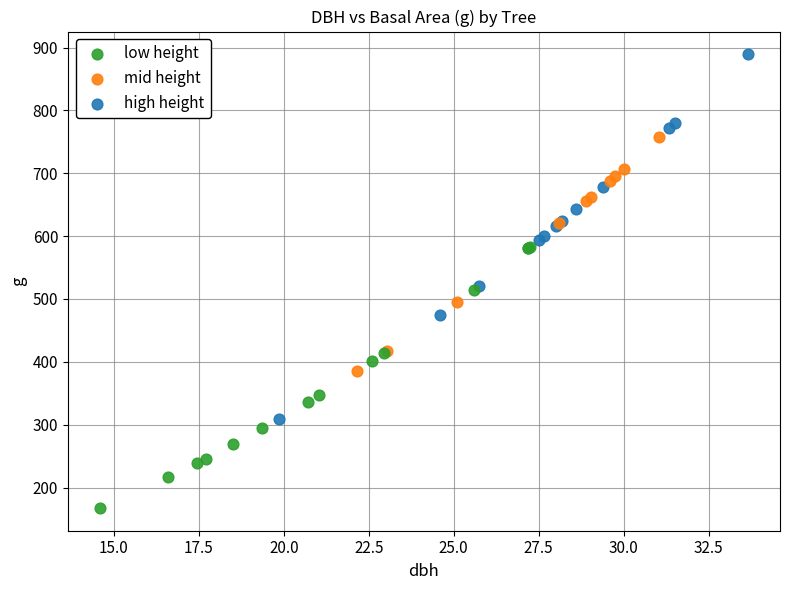

Which series contains the highest Y value?

high height